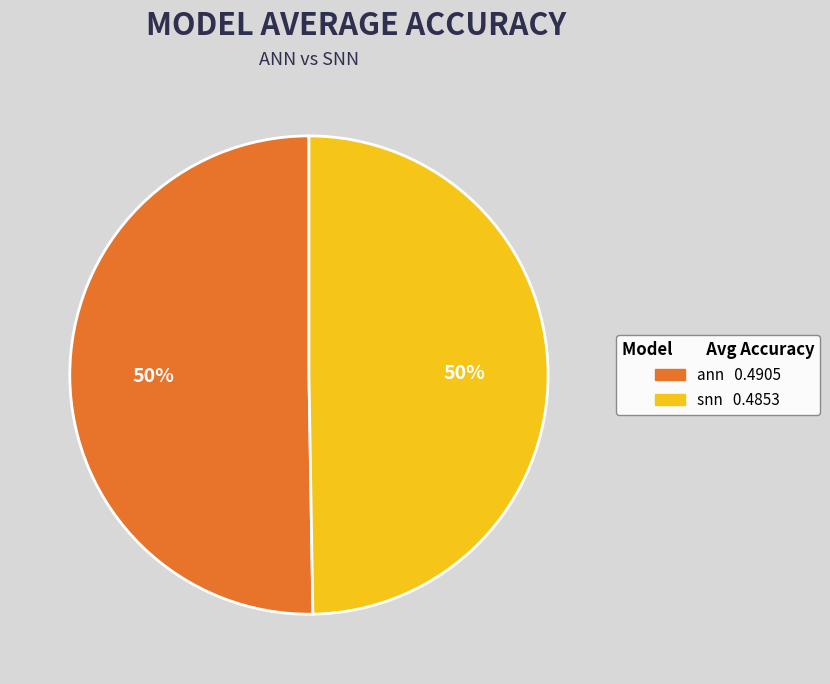

Count the number of slices in the pie.

2